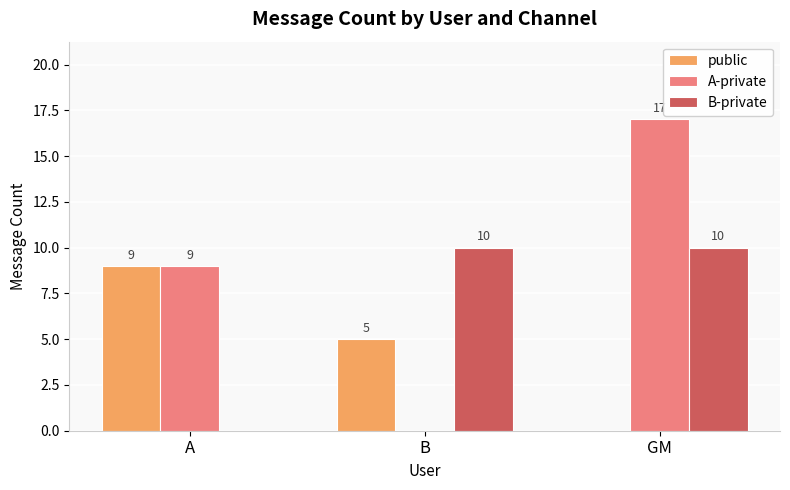

What is the sum of all A-private values?

26